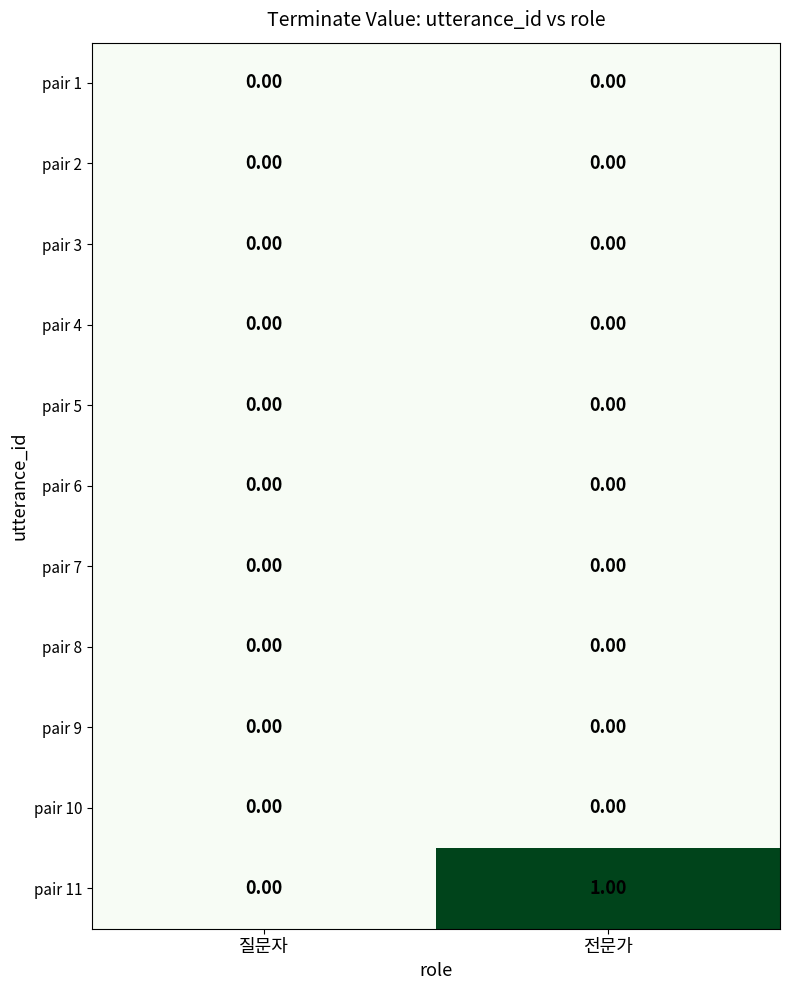

Which series has the largest total across all categories?

pair 11